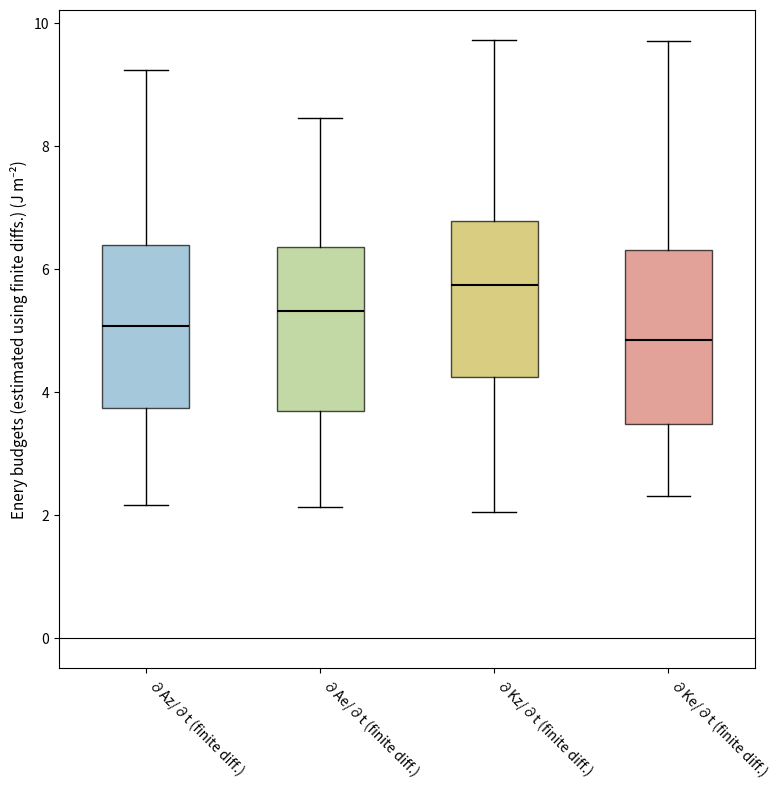

Reading left to right, read every box against the y-axis: the position of its median line, the range the box covers, and the ends of its whiskers. The values are not printed on the chart, so give them approximately, as read against the axis.

∂Az/∂t (finite diff.): median 5.0, box 3.8 to 6.4, whiskers 2.2 to 9.2
∂Ae/∂t (finite diff.): median 5.4, box 3.6 to 6.4, whiskers 2.2 to 8.4
∂Kz/∂t (finite diff.): median 5.8, box 4.2 to 6.8, whiskers 2.0 to 9.8
∂Ke/∂t (finite diff.): median 4.8, box 3.4 to 6.4, whiskers 2.4 to 9.8